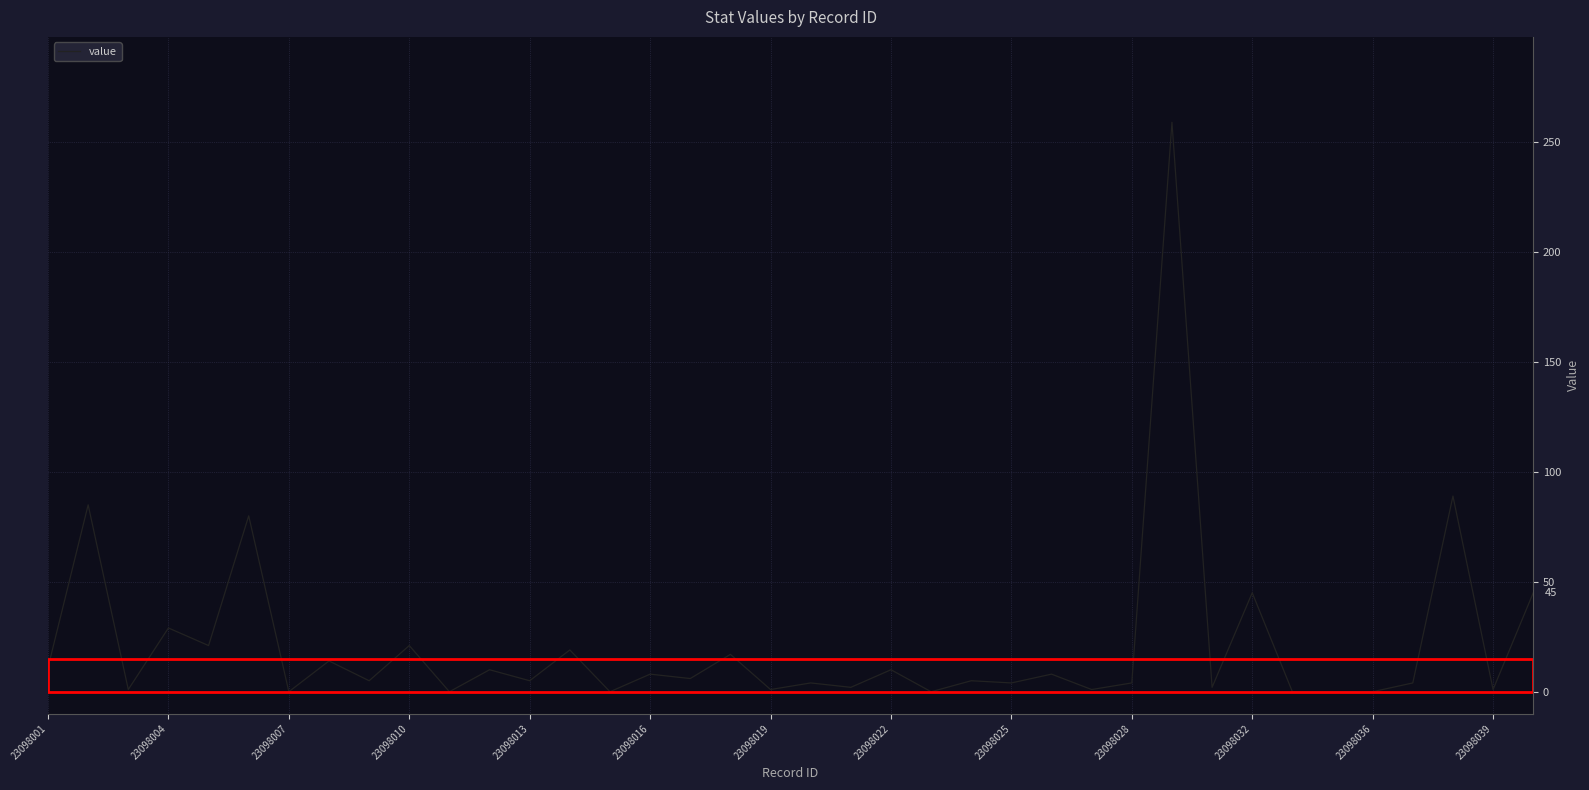

Is this an area chart (filled region under the line)?

No